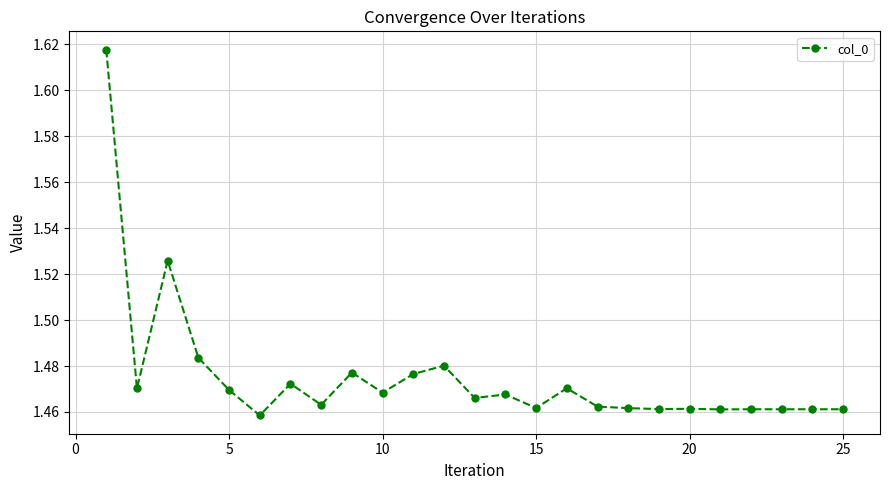

What is the sum of all values?

36.9